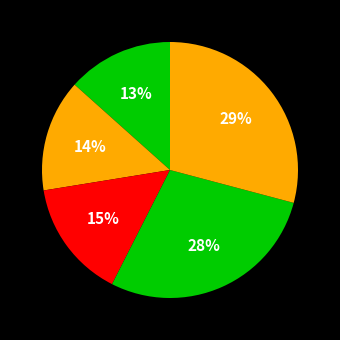

Count the number of slices in the pie.

5